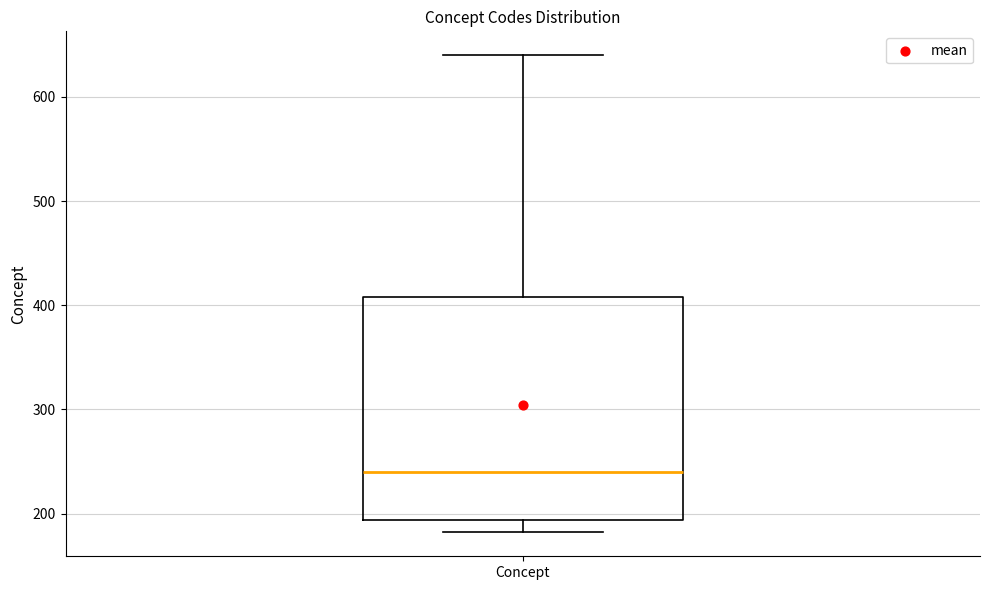

Where is the upper edge of the box for Concept on the y-axis? The values are not printed on the chart, so give them approximately, as read against the axis.

410